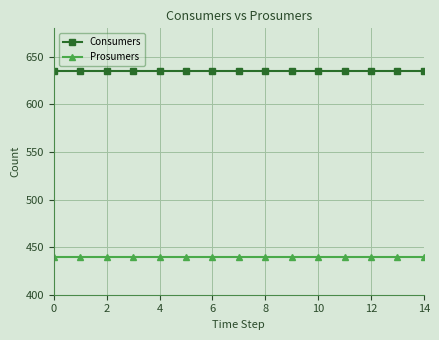

At how many categories does at least one series exceed 508?

15